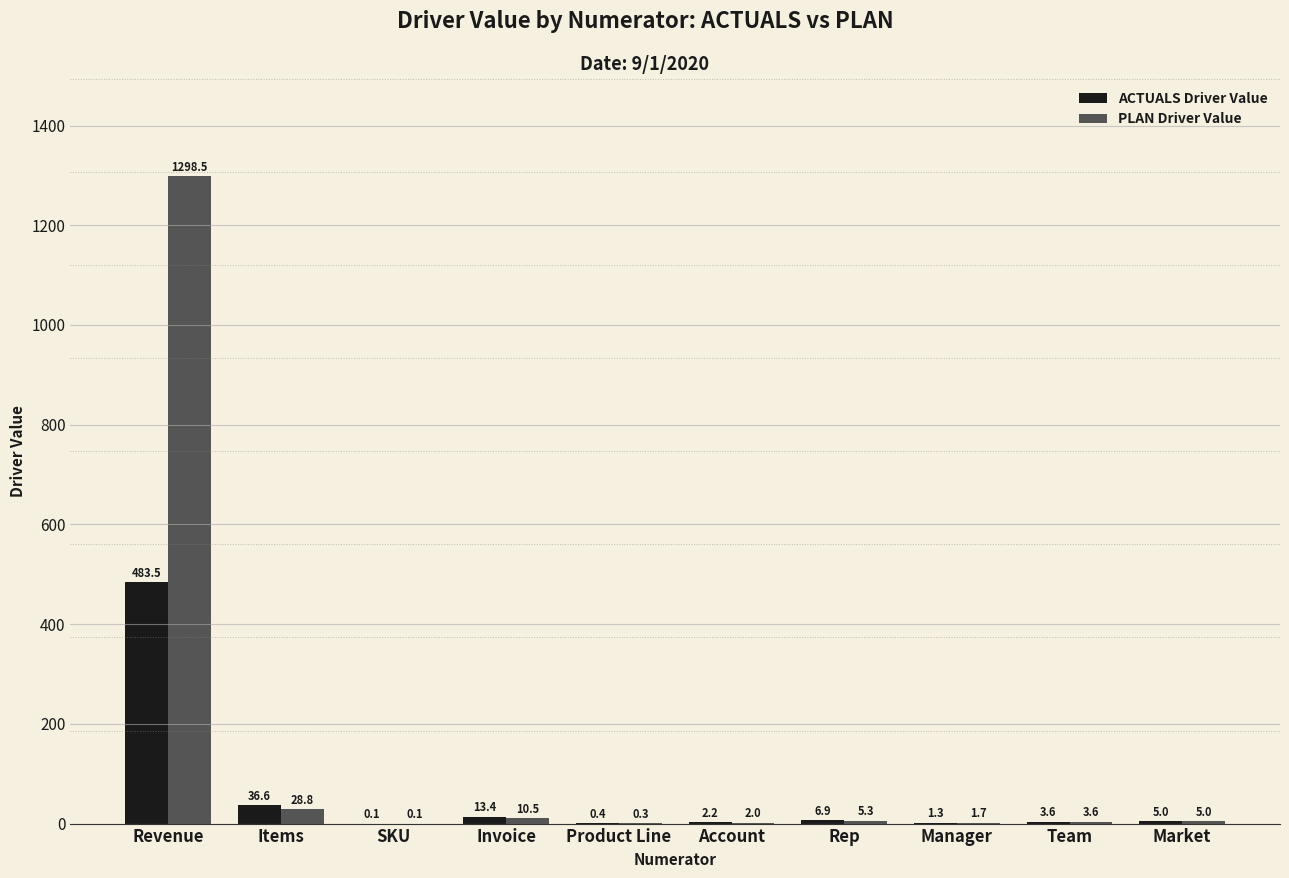

How many groups of bars are there?

10